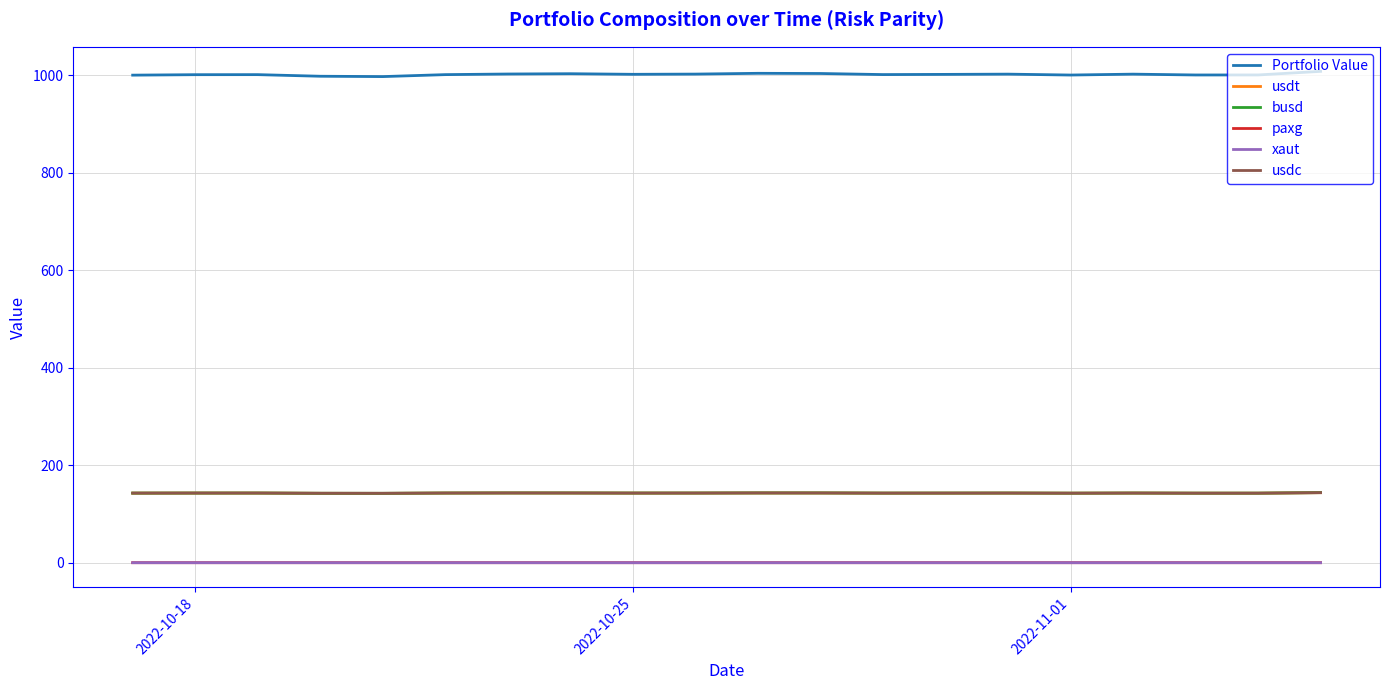

What is the maximum value shown in the chart?

1007.9